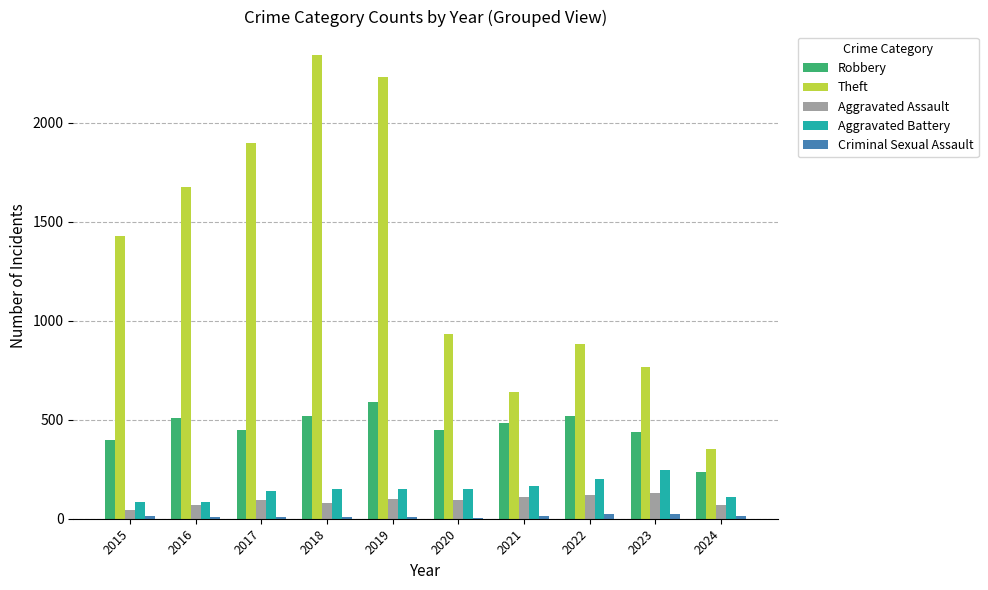

Which series changed the most between 2016 and 2023?

Theft